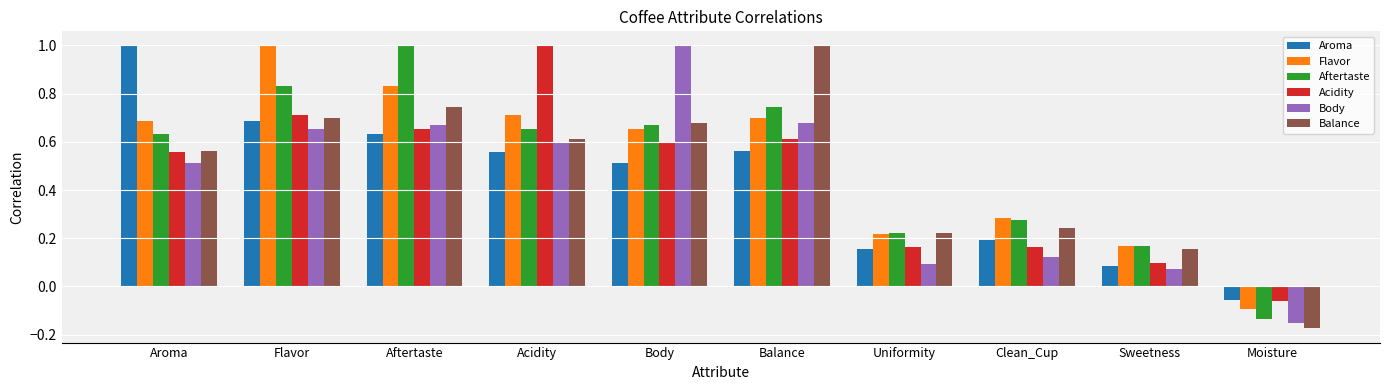

What is the label of the 10th bar from the left?

Moisture